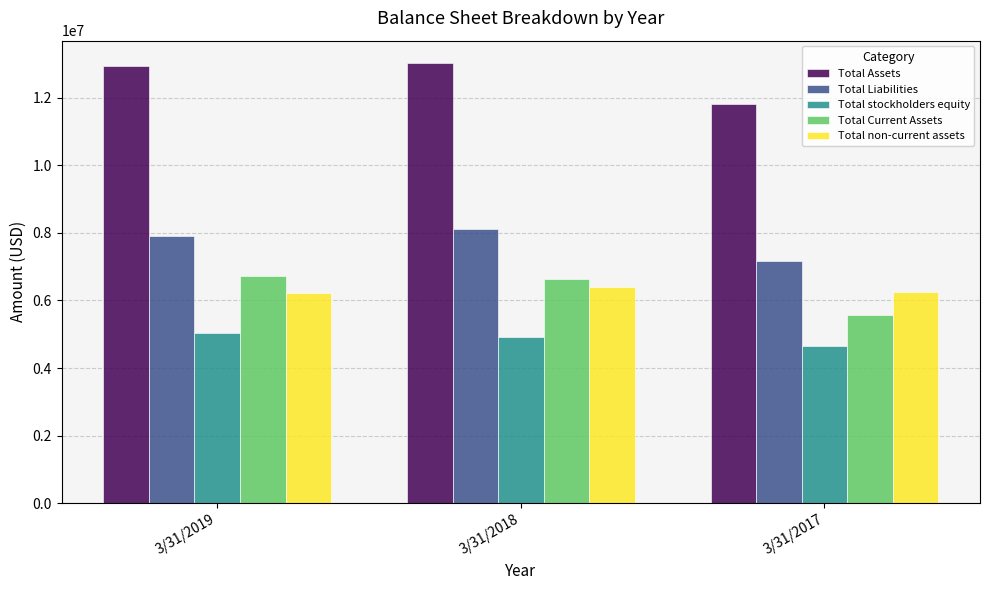

List the series in order of their peak value, highest first.

Total Assets, Total Liabilities, Total Current Assets, Total non-current assets, Total stockholders equity